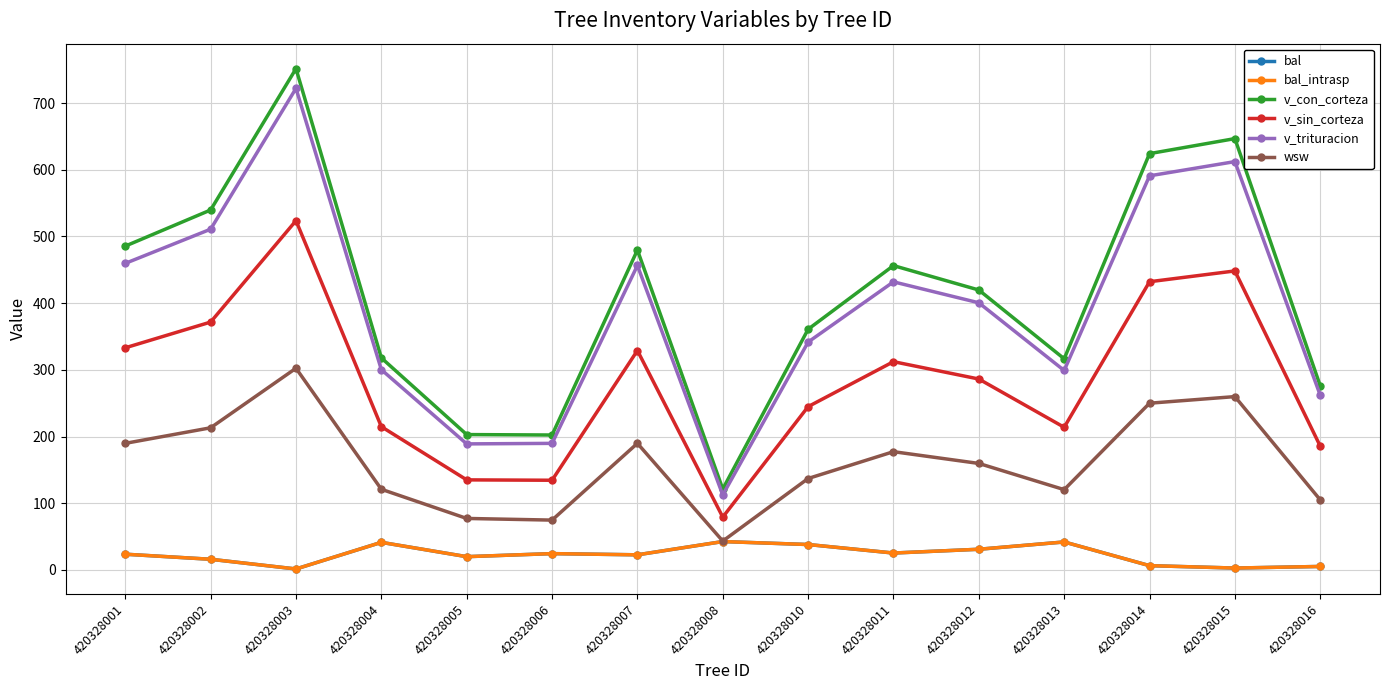

Which has a higher value, 420328011 or 420328008?

420328008